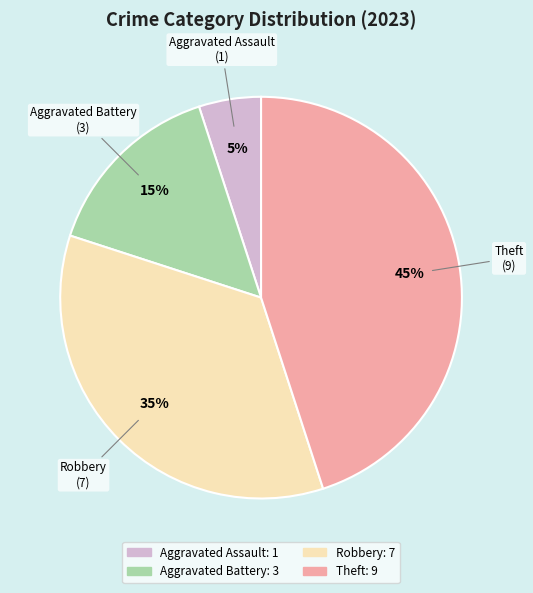

Is there a majority slice in this chart?

No